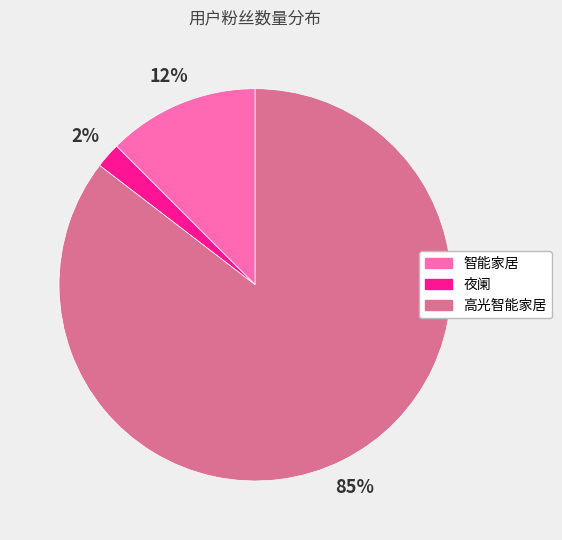

How many segments does this pie chart have?

3